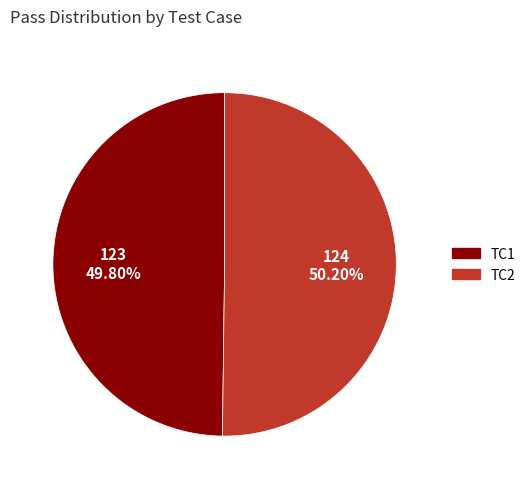

The TC2 slice represents 50% of the pie. True or false?

True